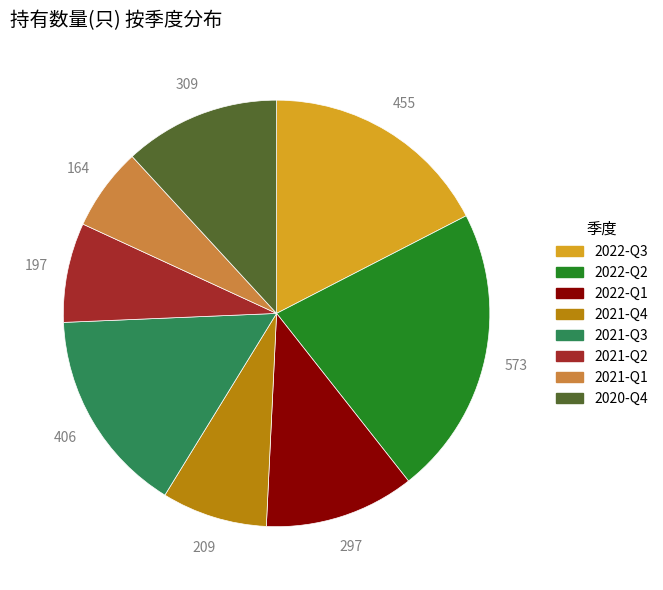

What is the ratio of the value at 2021-Q3 to the value at 2021-Q1?

2.5